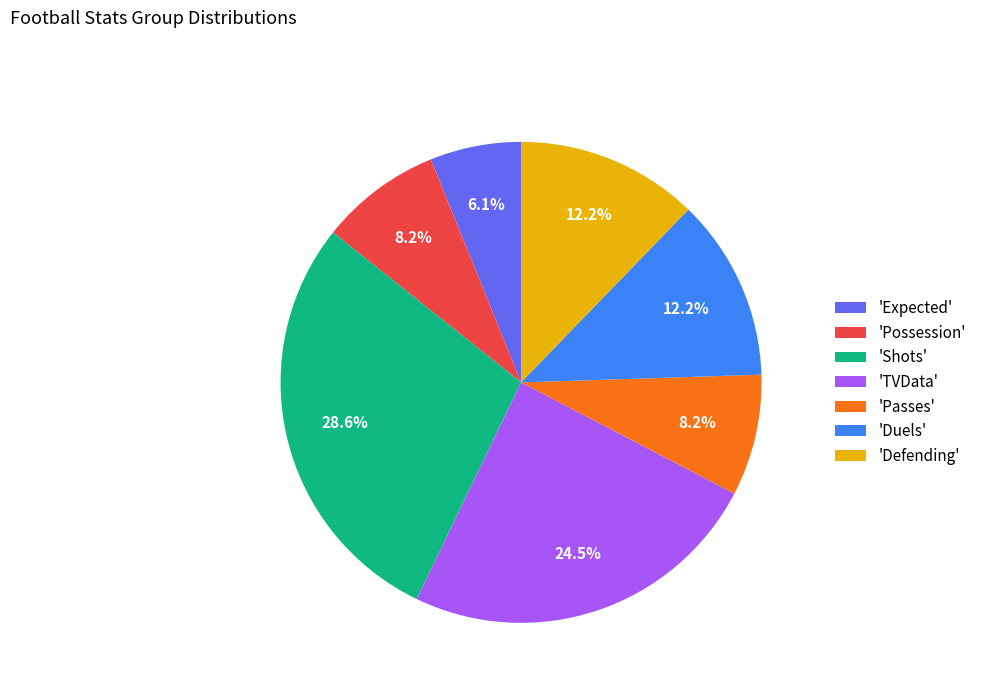

Is there a majority slice in this chart?

No